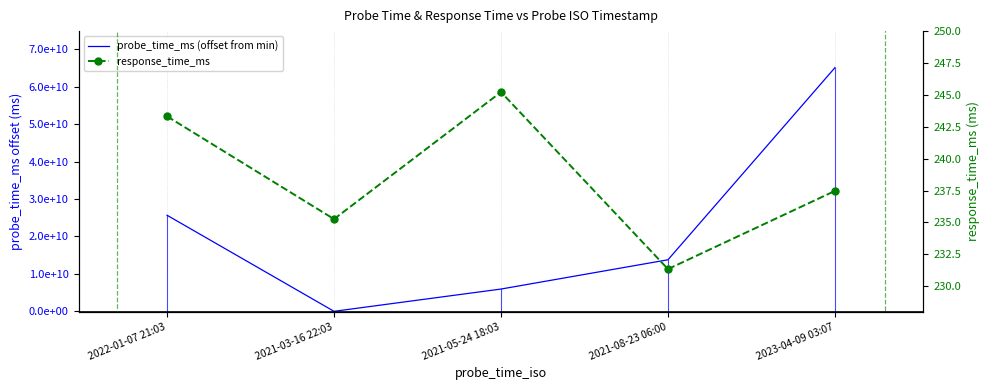

At 2021-08-23 06:00, list the series in order from largest to smallest.

probe_time_ms (offset from min), response_time_ms